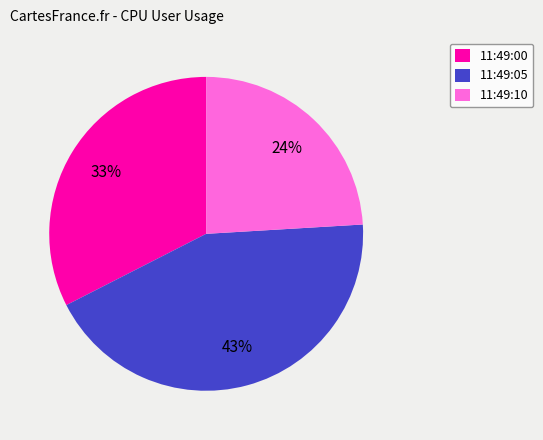

Approximately how many times larger is the value at 11:49:00 compared to 11:49:10?

1.4